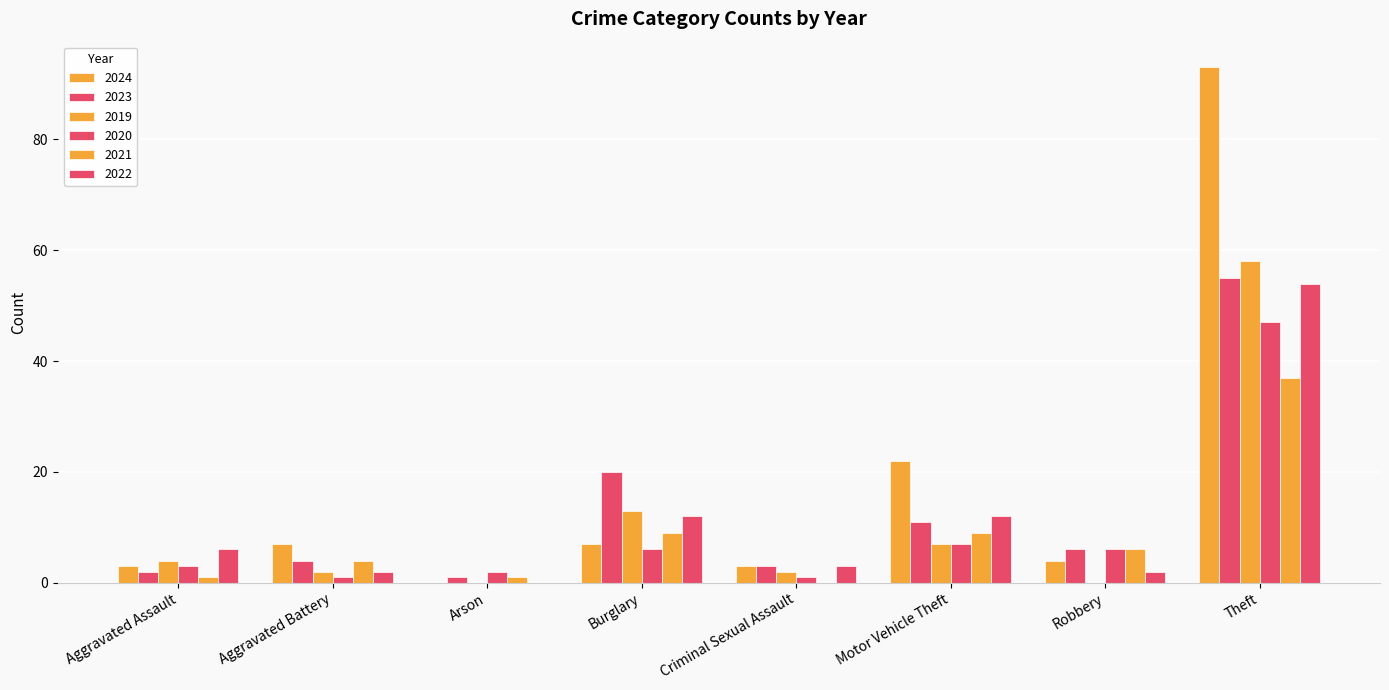

True or false: 2021 has a value of 9 at Burglary.

True